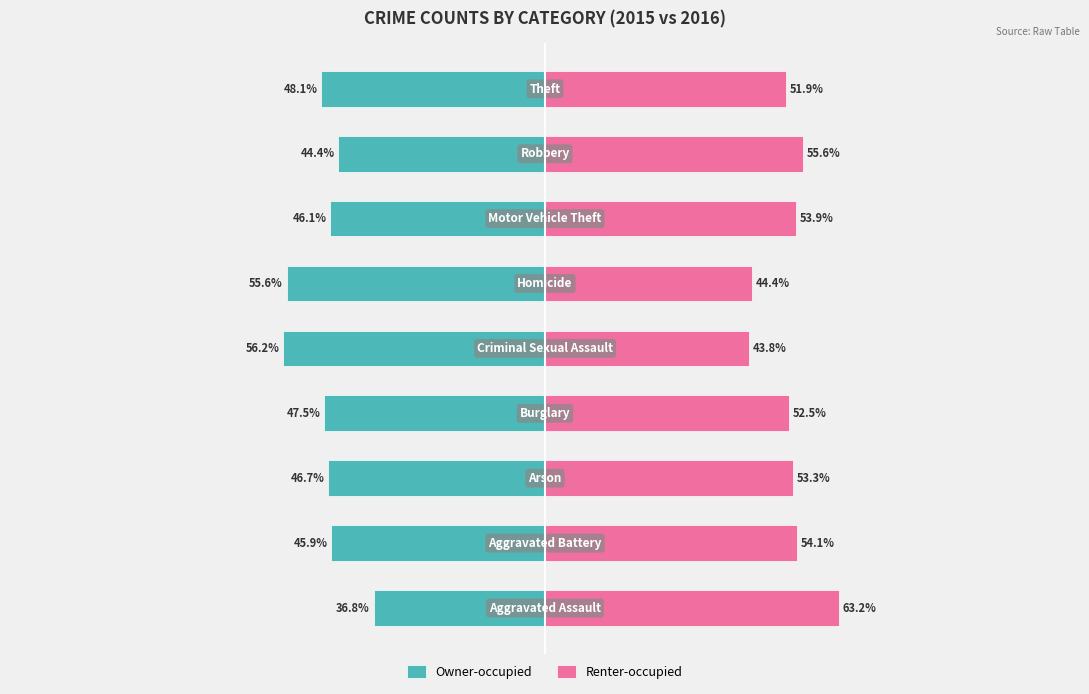

What is the sum of the Renter-occupied values at 8 and 2?

105.2